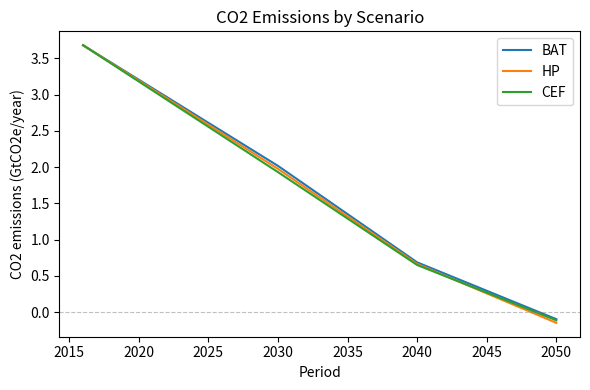

Which series has the widest spread of values?

HP